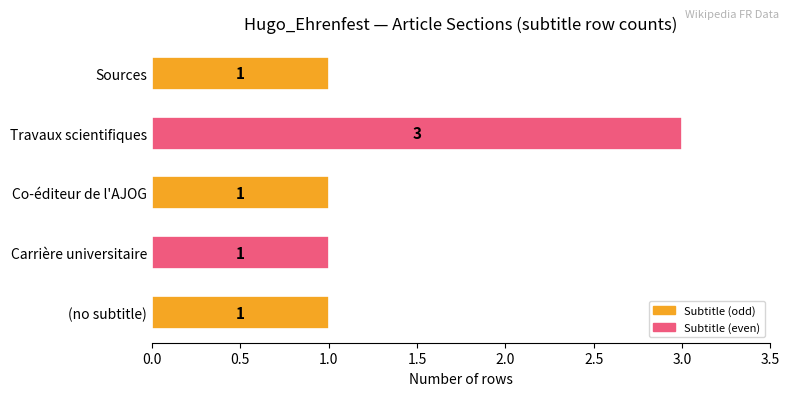

Count the number of data series in this chart.

1